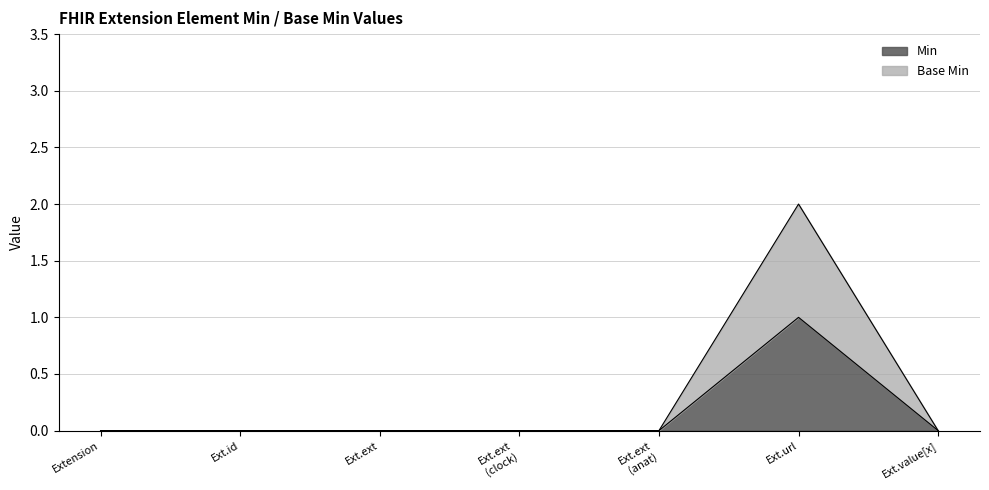

What is the greatest value displayed?

2